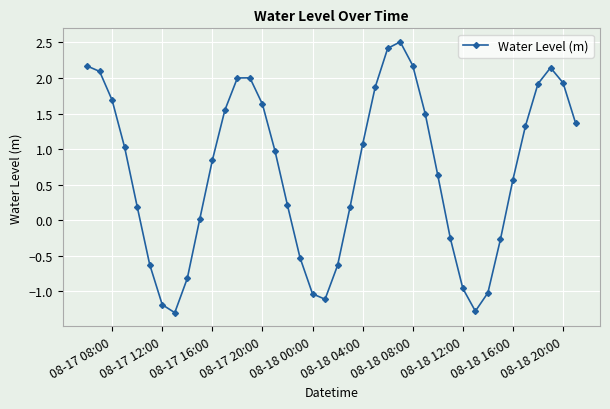

What is the value of the 26th point from the left?

2.5